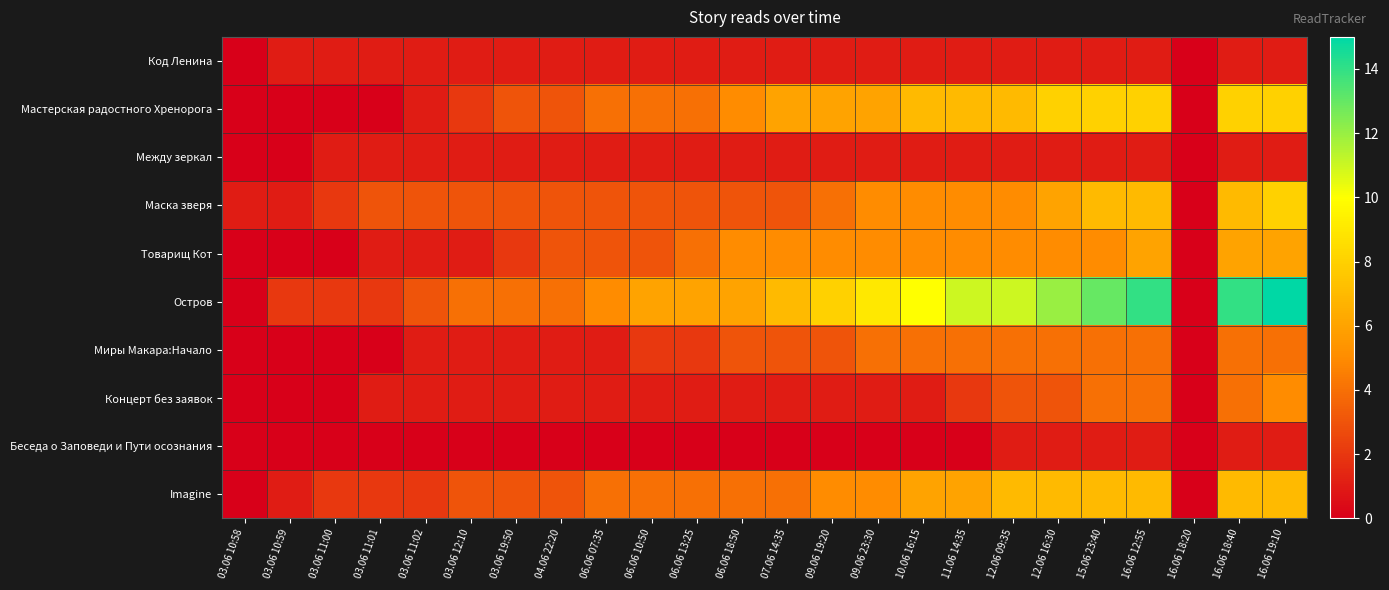

What is the greatest value displayed?

15